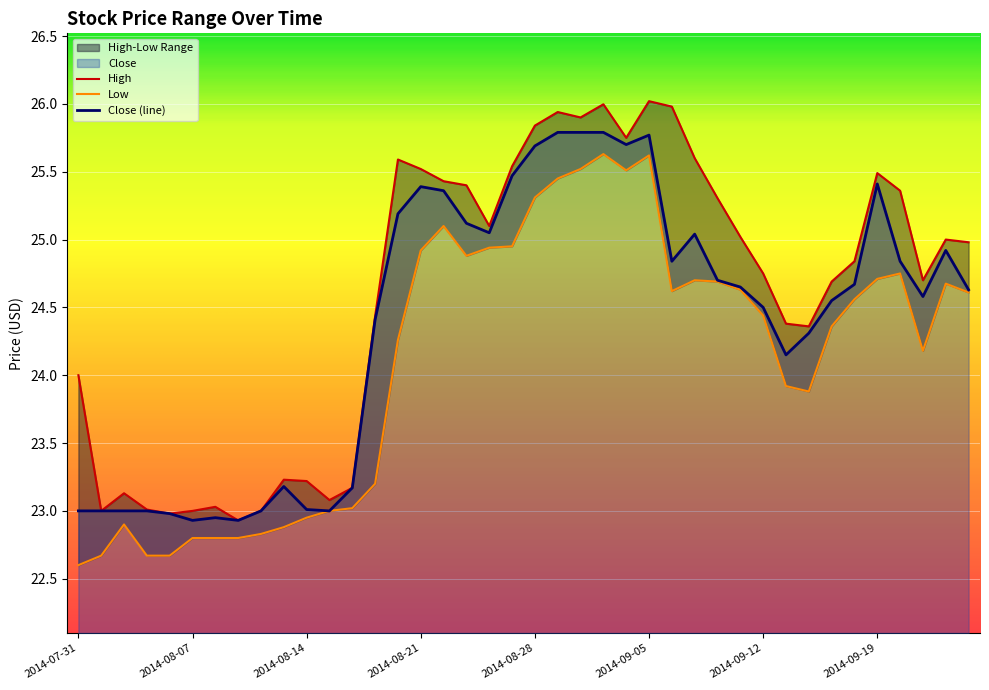

How many lines are shown in the chart?

3